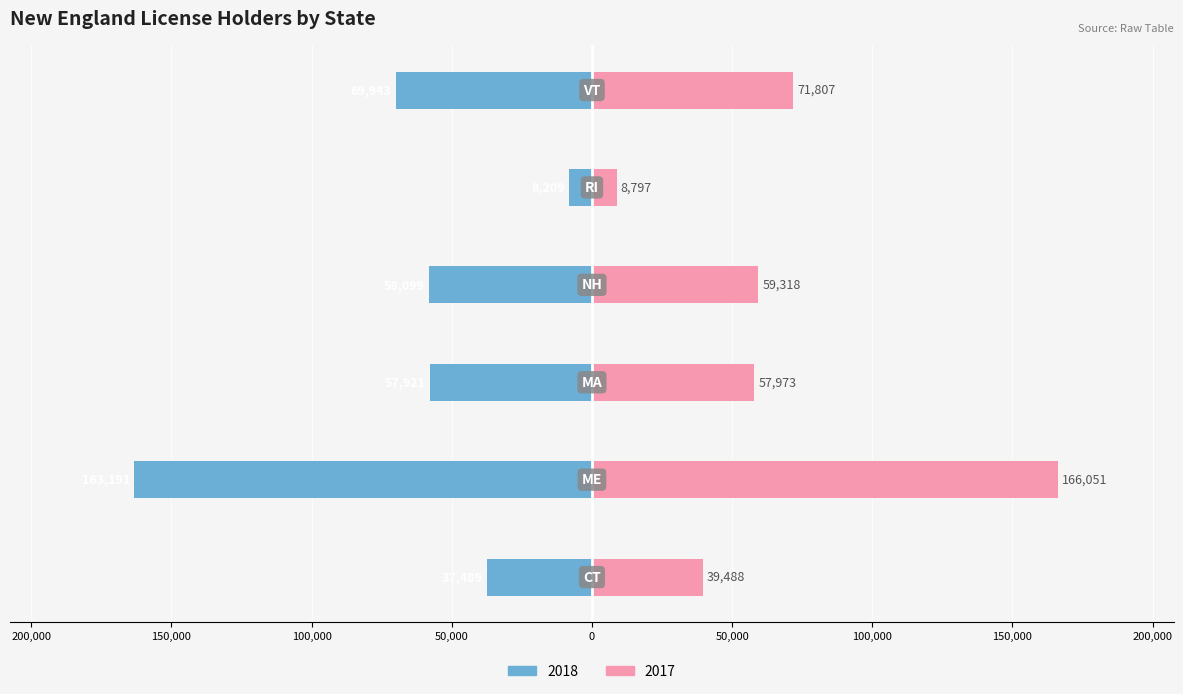

What is the difference between the maximum and minimum values in the 2018 series?

154982